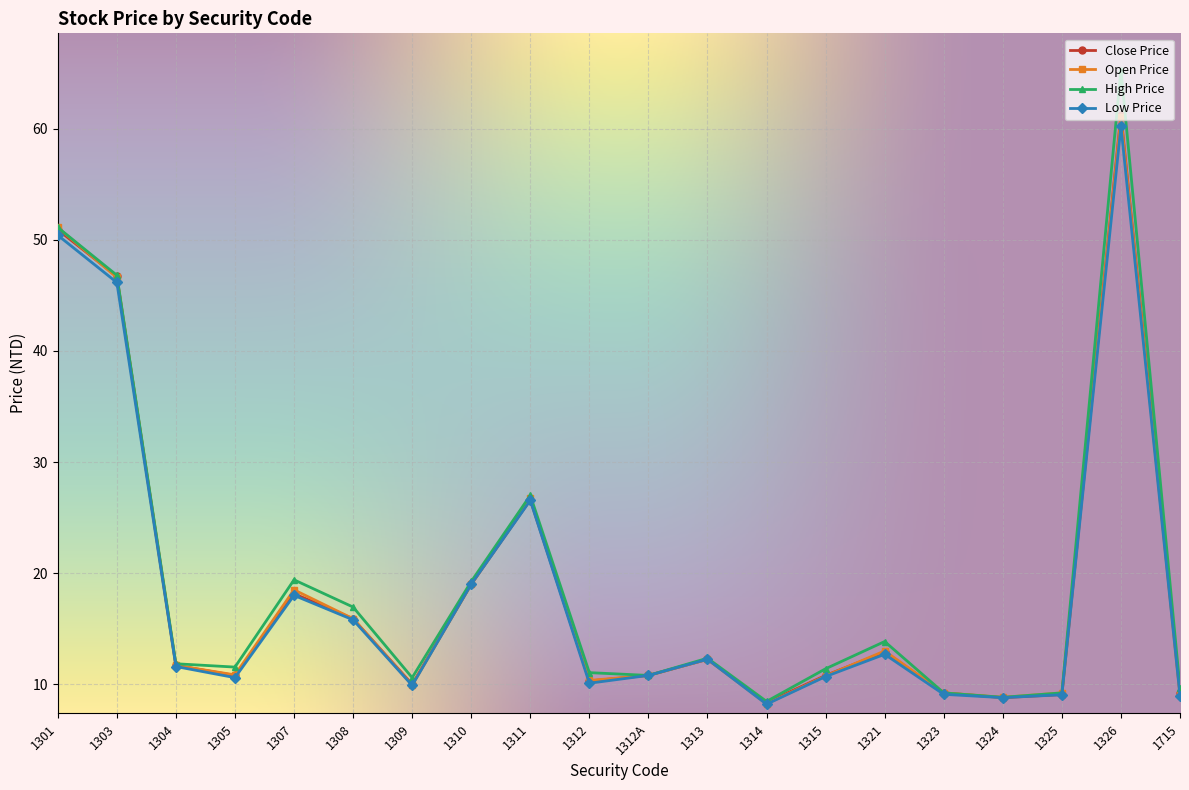

Where is the first local maximum for High Price?

1307